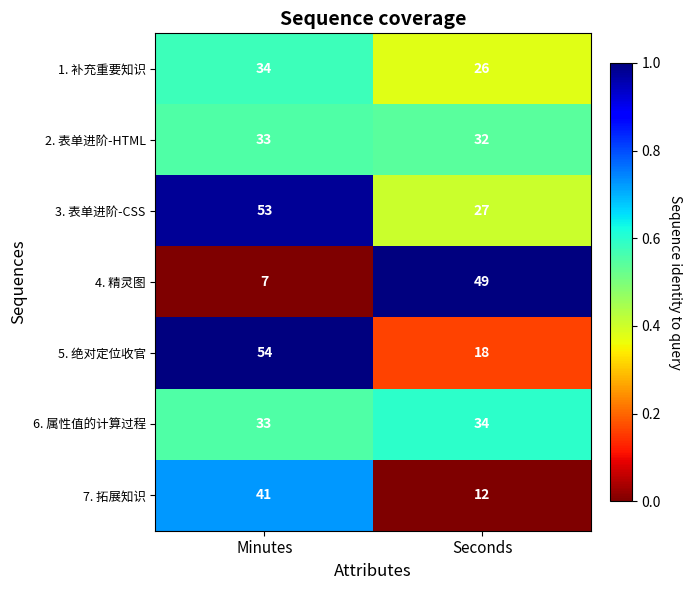

What is the spread (max minus min) of values at Minutes?

47